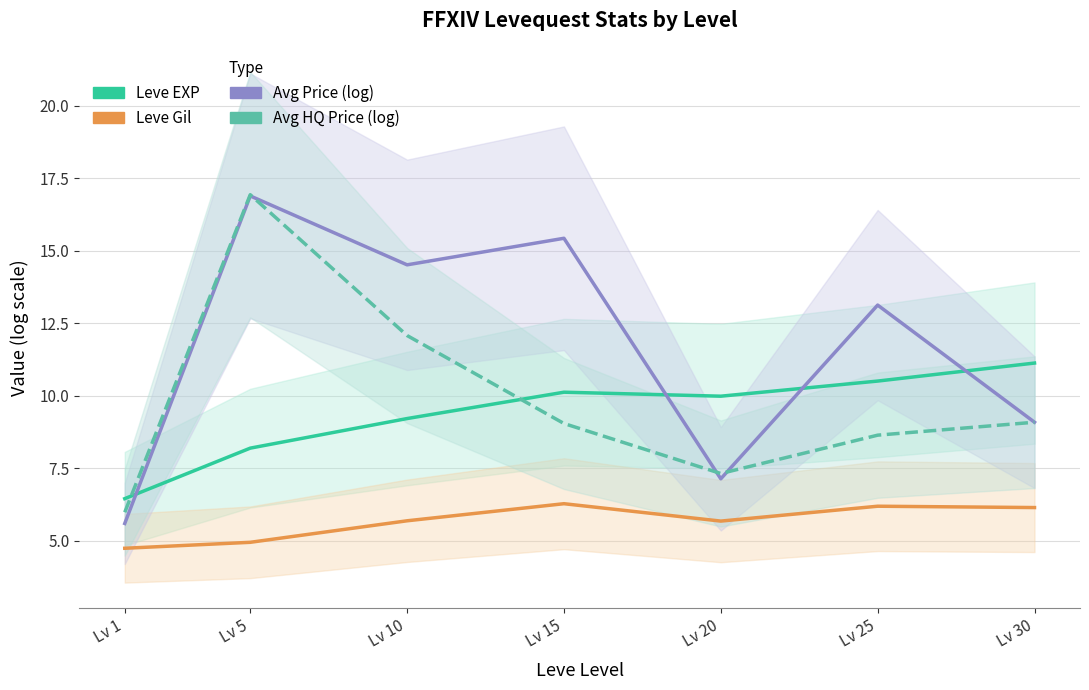

Reading left to right, list all the values displayed in this chart.

Leve EXP: Lv 1=6.4	Lv 5=8.2	Lv 10=9.2	Lv 15=10.1	Lv 20=10.0	Lv 25=10.5	Lv 30=11.1
Leve Gil: Lv 1=4.7	Lv 5=4.9	Lv 10=5.7	Lv 15=6.3	Lv 20=5.7	Lv 25=6.2	Lv 30=6.1
Avg Price (log): Lv 1=5.6	Lv 5=16.9	Lv 10=14.5	Lv 15=15.4	Lv 20=7.1	Lv 25=13.1	Lv 30=9.1
Avg HQ Price (log): Lv 1=6.0	Lv 5=16.9	Lv 10=12.1	Lv 15=9.0	Lv 20=7.3	Lv 25=8.6	Lv 30=9.1